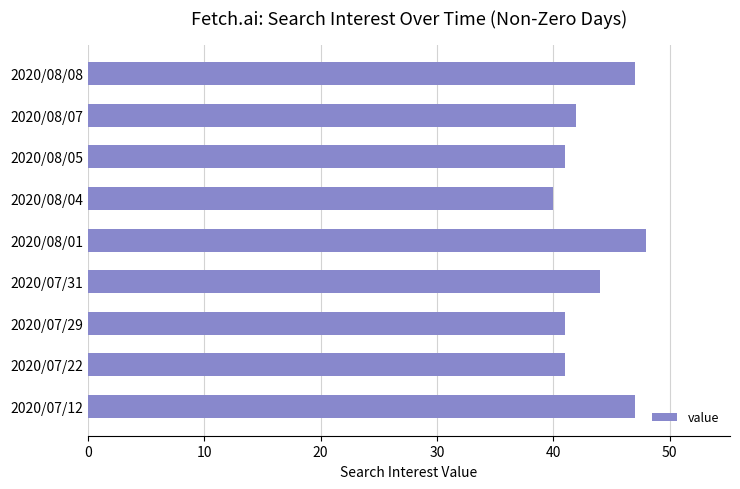

What is the change in value from 2020/07/31 to 2020/08/05?

-3